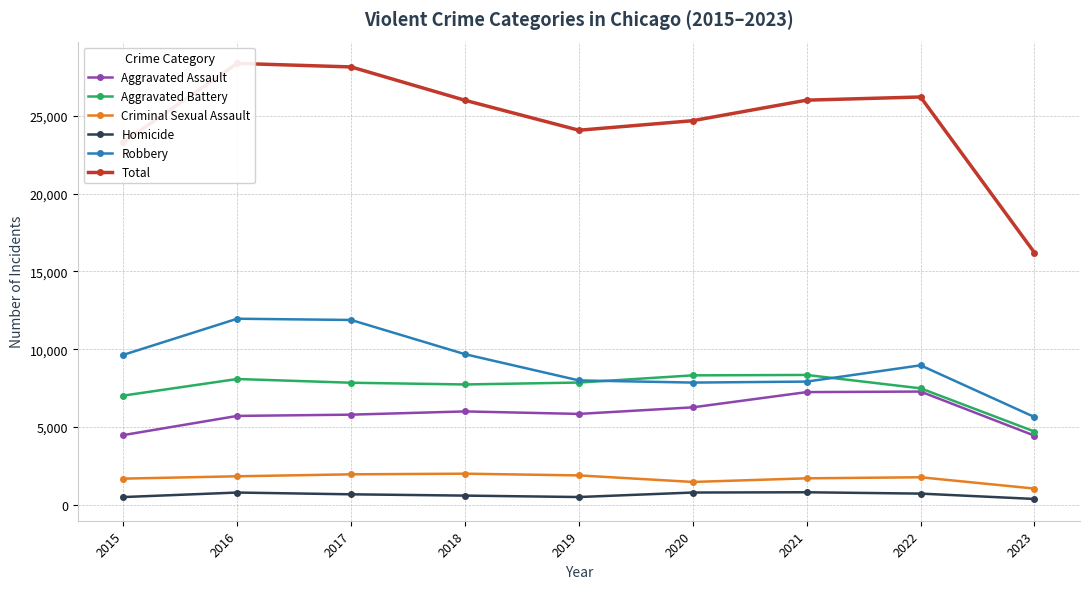

Which series has the widest spread of values?

Total